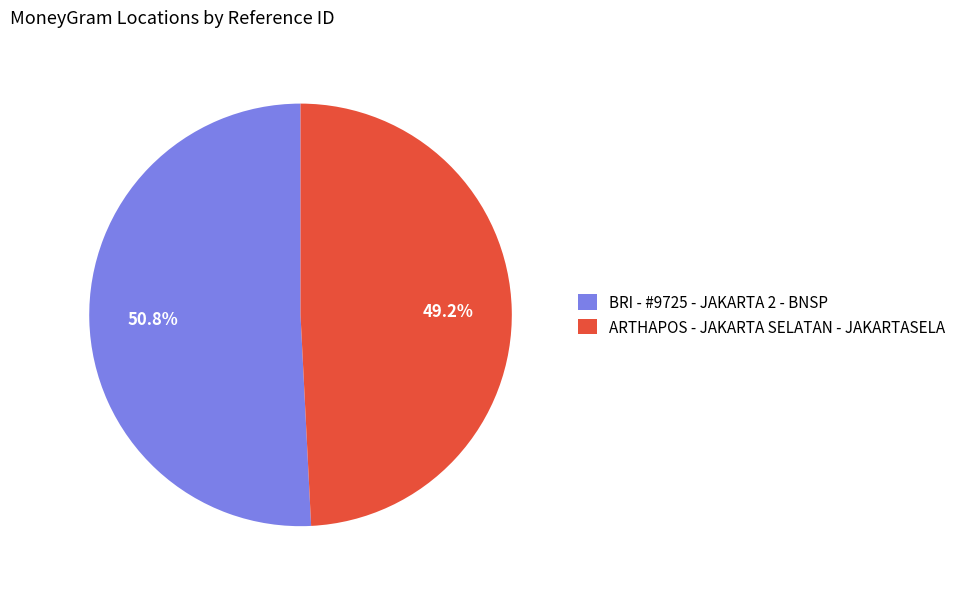

How many slices are in this pie chart?

2